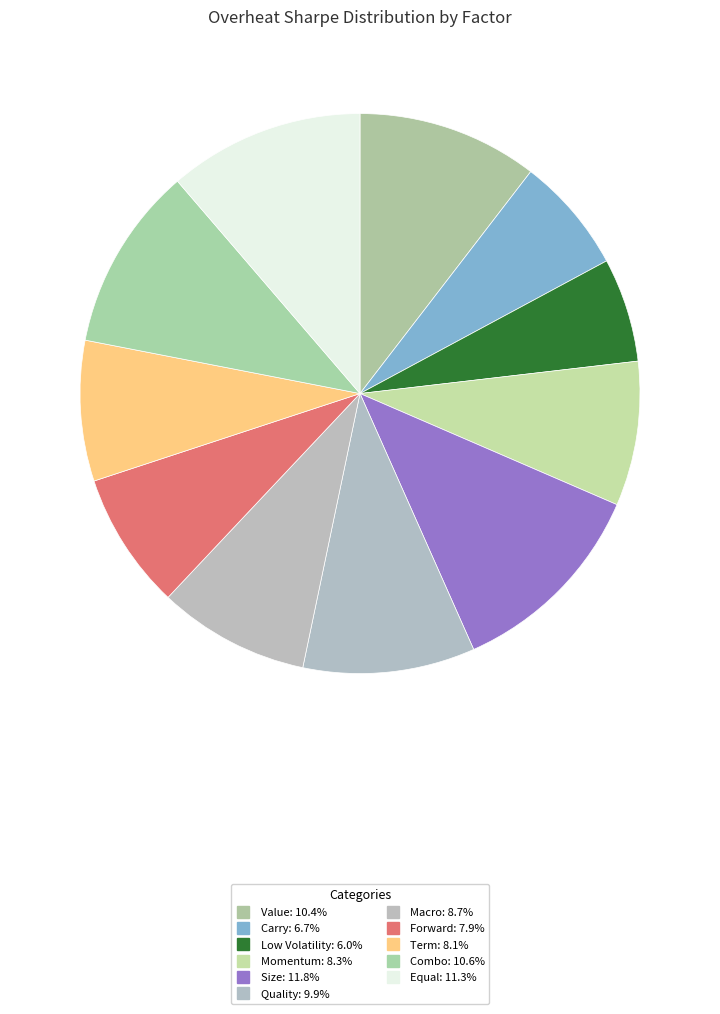

How many segments does this pie chart have?

11